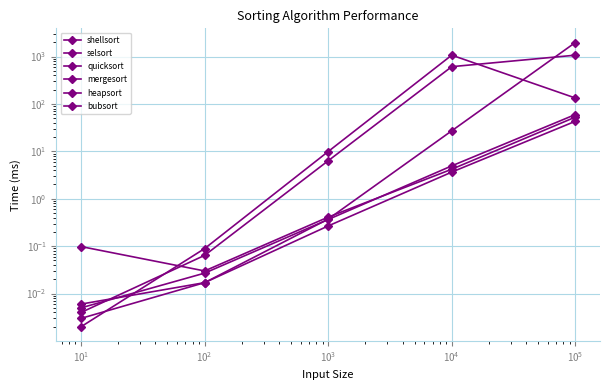

Reading left to right, extract all data points from this chart.

shellsort: 0.0	0.0	0.3	3.6	43.0
selsort: 0.0	0.1	6.3	610.4	1066.4
quicksort: 0.0	0.0	0.4	27.1	1970.0
mergesort: 0.1	0.0	0.4	4.2	52.7
heapsort: 0.0	0.0	0.4	4.9	59.7
bubsort: 0.0	0.1	9.9	1067.0	133.4